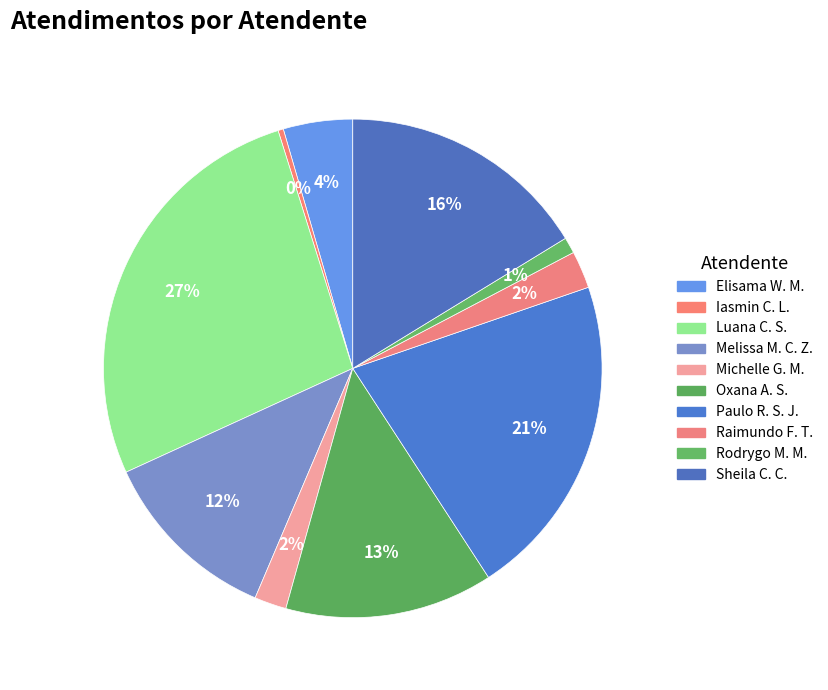

How many slices are in this pie chart?

10